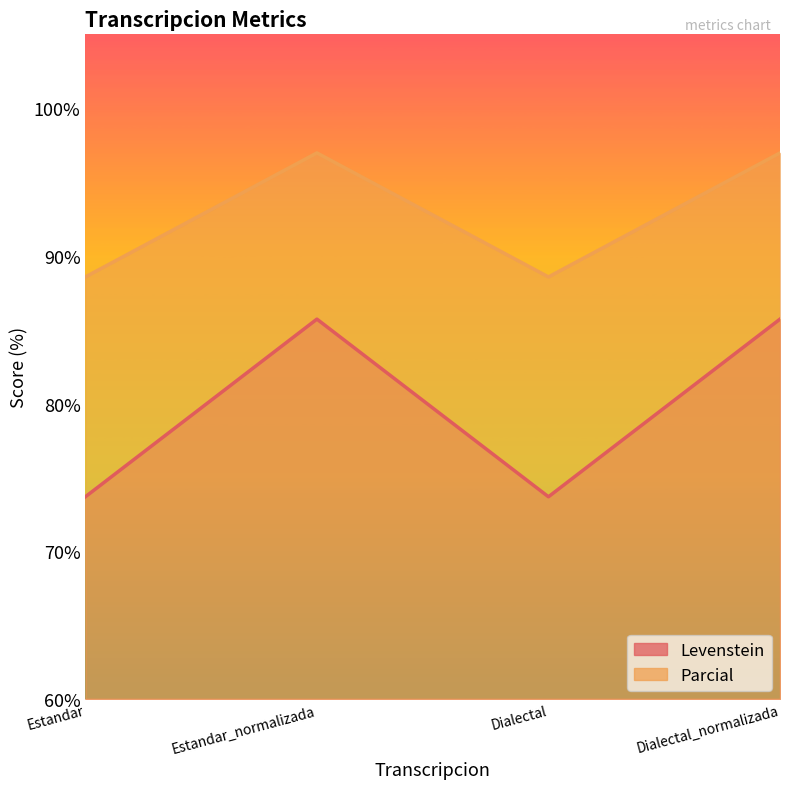

How many distinct data groups are displayed?

2